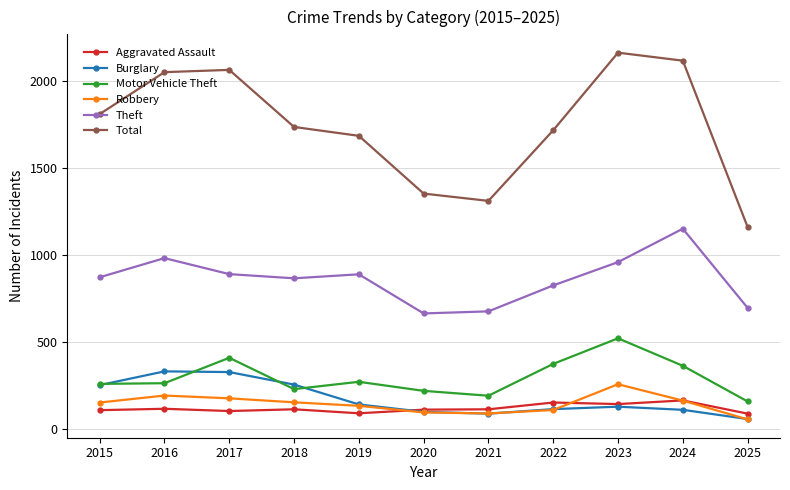

In Total, how many points are higher than both neighbors (excluding endpoints)?

2